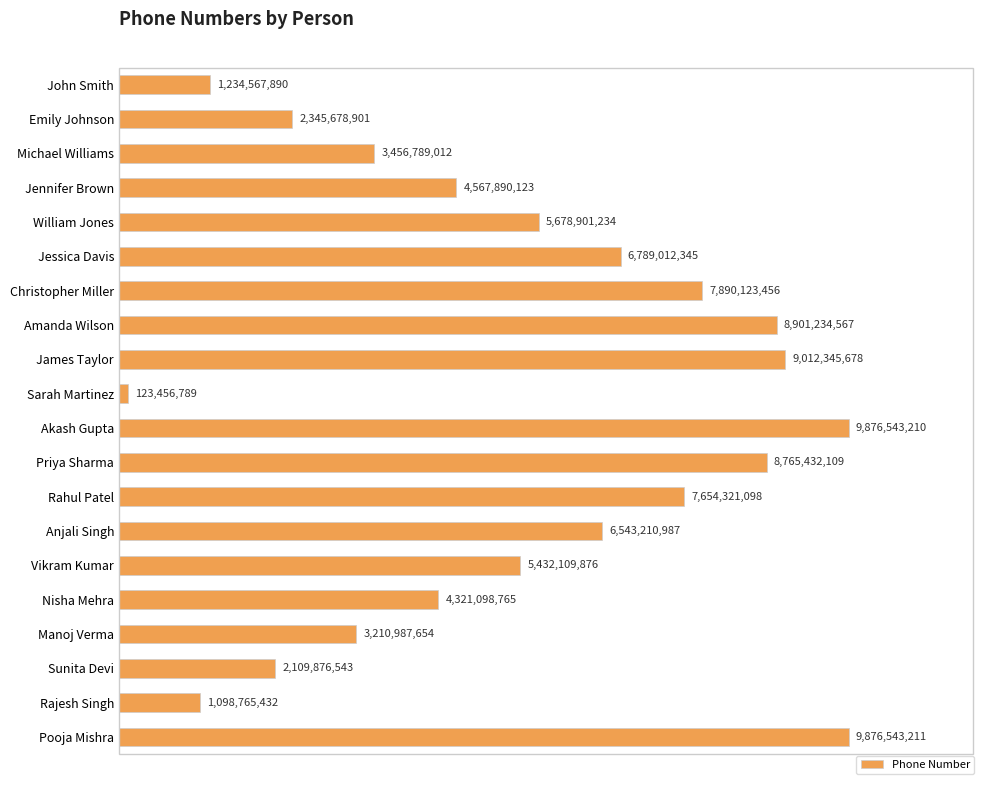

Does the chart contain any negative values?

No